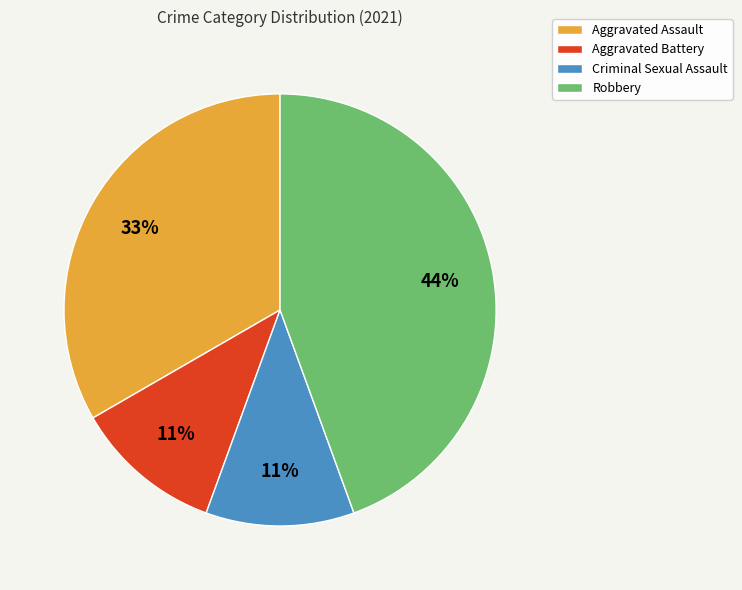

Which slice is the largest?

Robbery